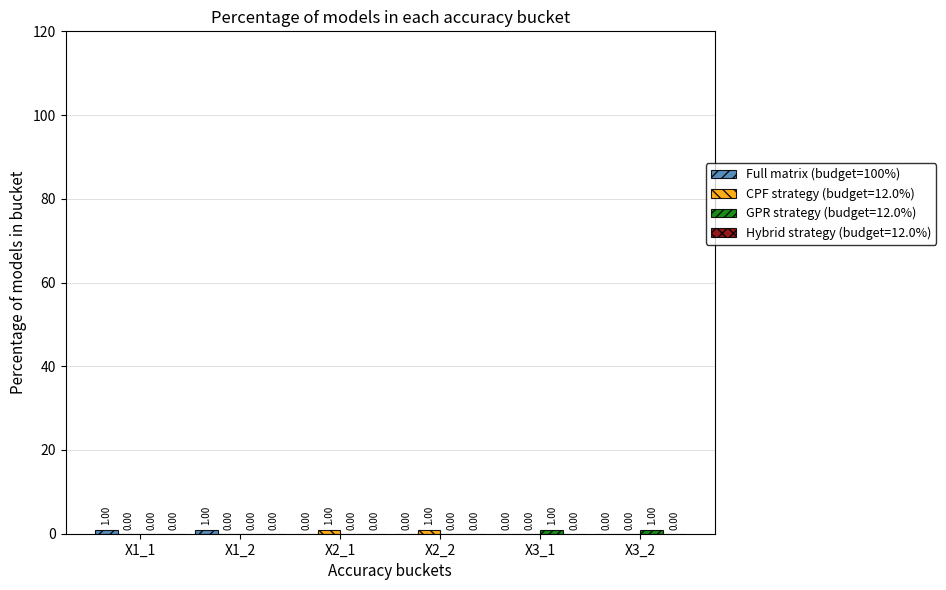

Are the bars grouped side by side (vs. stacked)?

Yes